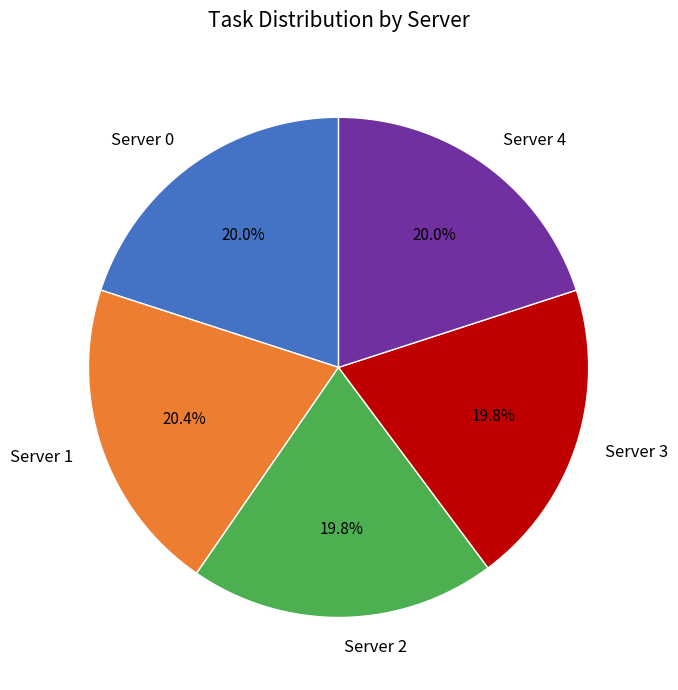

Count the number of slices in the pie.

5